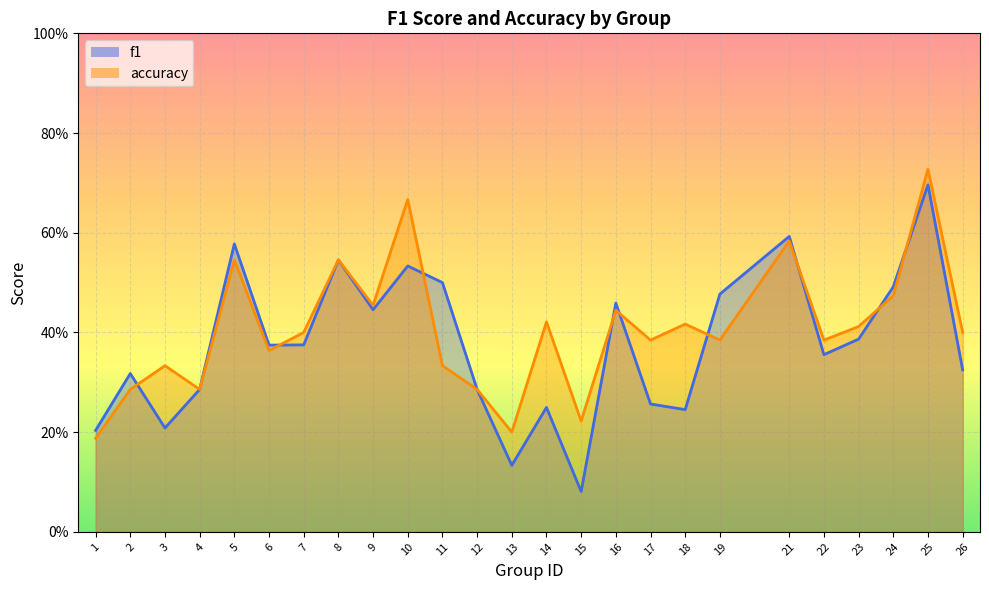

List the series in order of their peak value, highest first.

accuracy, f1